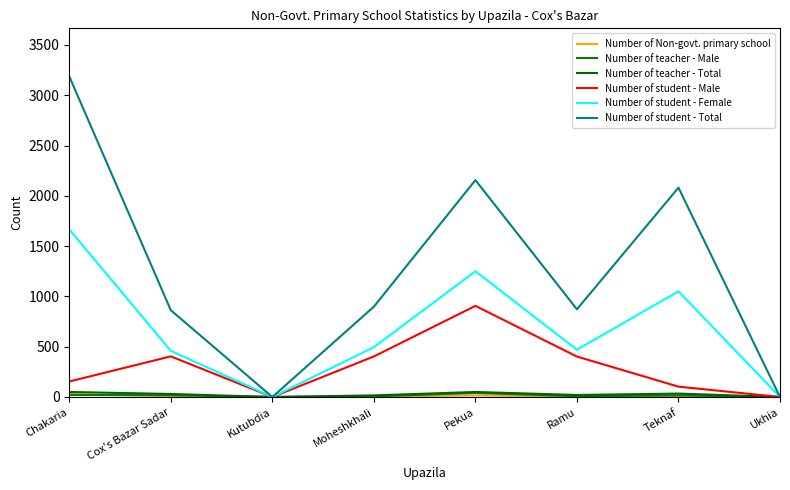

How many lines are shown in the chart?

6